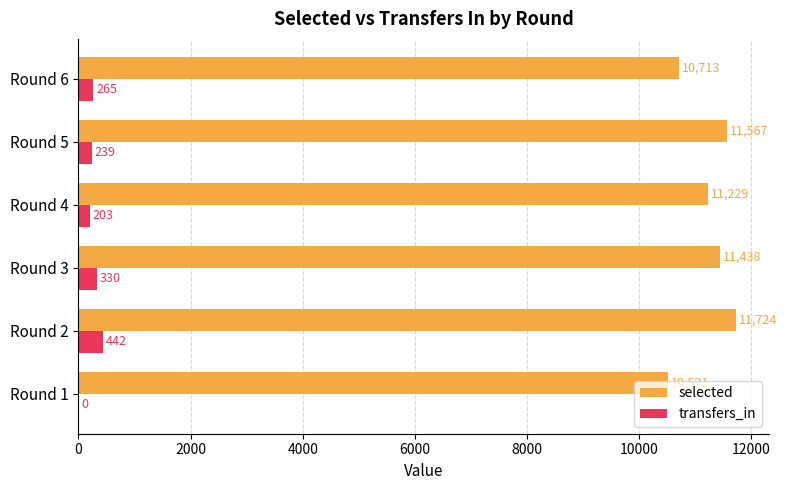

Which series has the widest spread of values?

selected